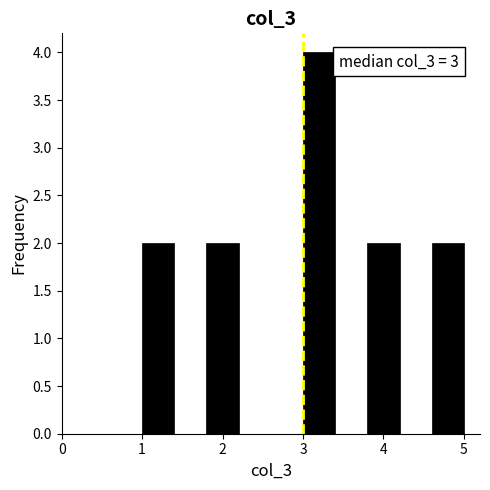

Which range on the x-axis has the tallest bar?

3.0 to 3.4